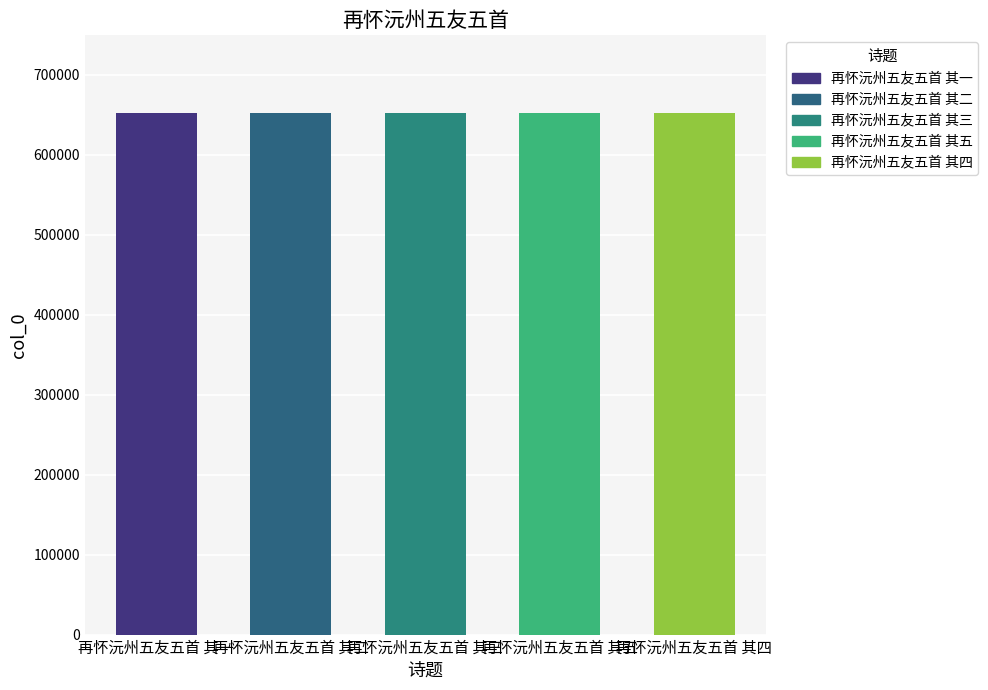

Reading left to right, what are all the values shown in this chart?

再怀沅州五友五首 其一=651361	再怀沅州五友五首 其二=651362	再怀沅州五友五首 其三=651363	再怀沅州五友五首 其五=651365	再怀沅州五友五首 其四=651364